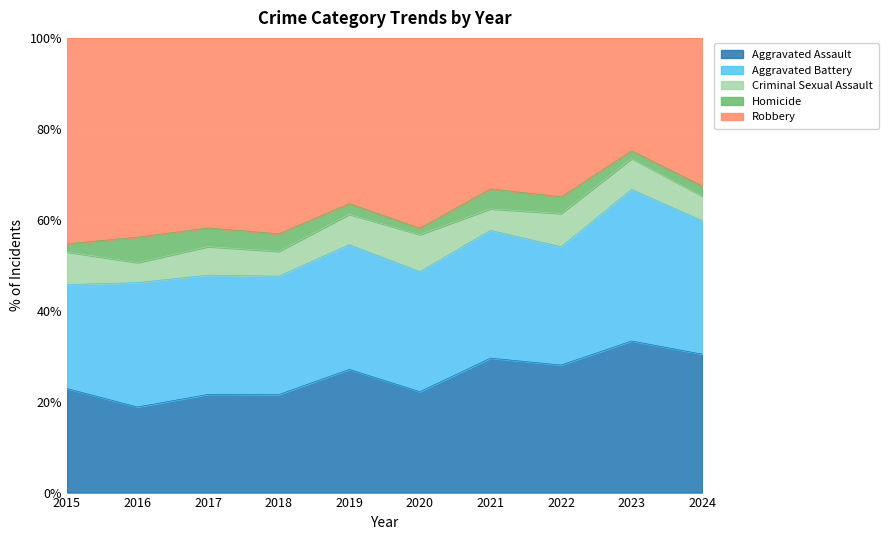

Between 2017 and 2020, which series saw the biggest shift?

Homicide